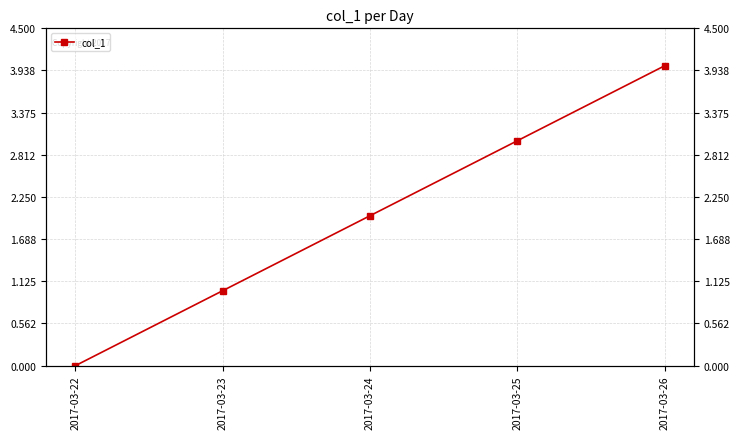

How many values exceed 2?

2